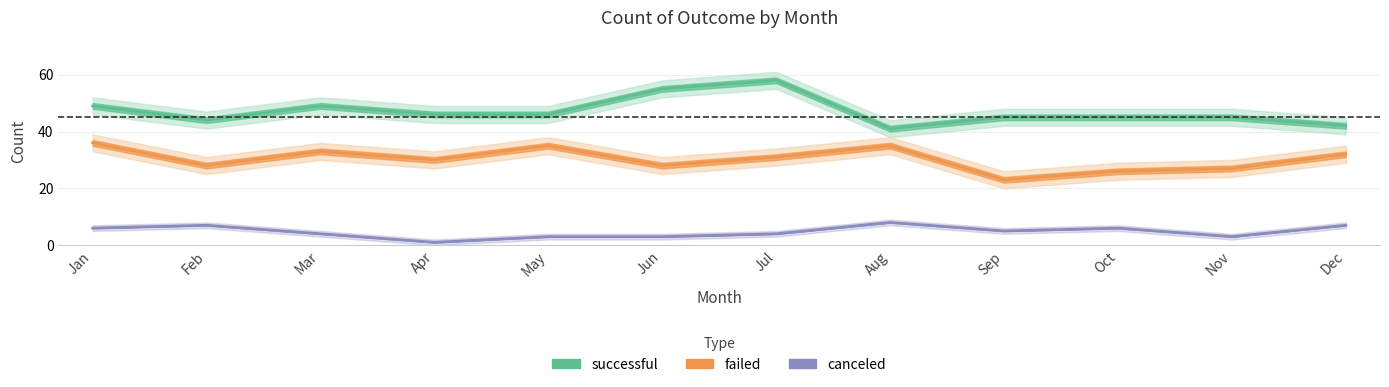

Rank the series by their maximum value, from lowest to highest.

canceled, failed, successful